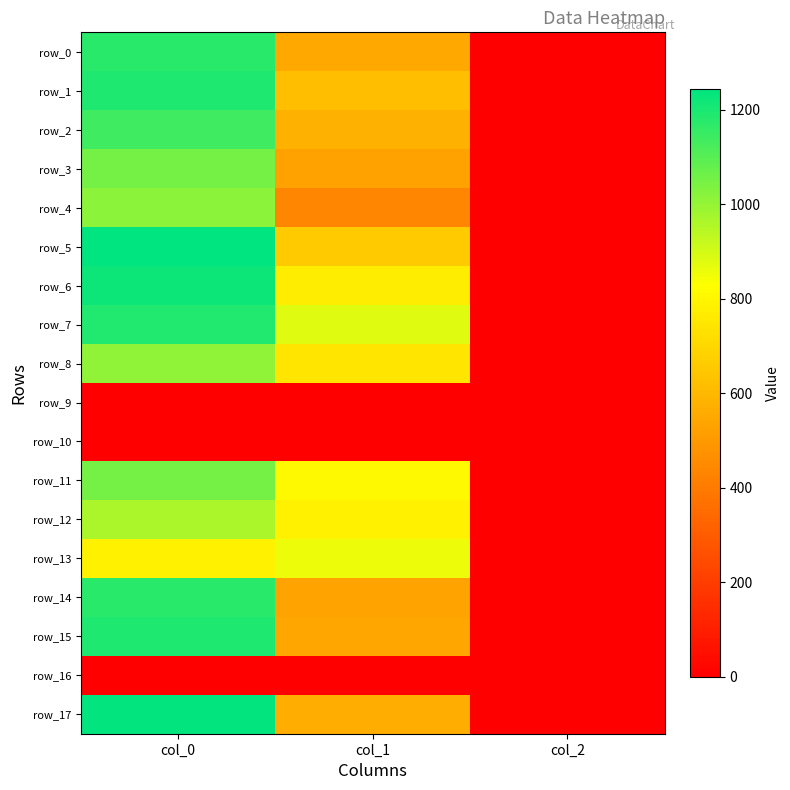

Where is row_16 nearest to the value 0?

col_0